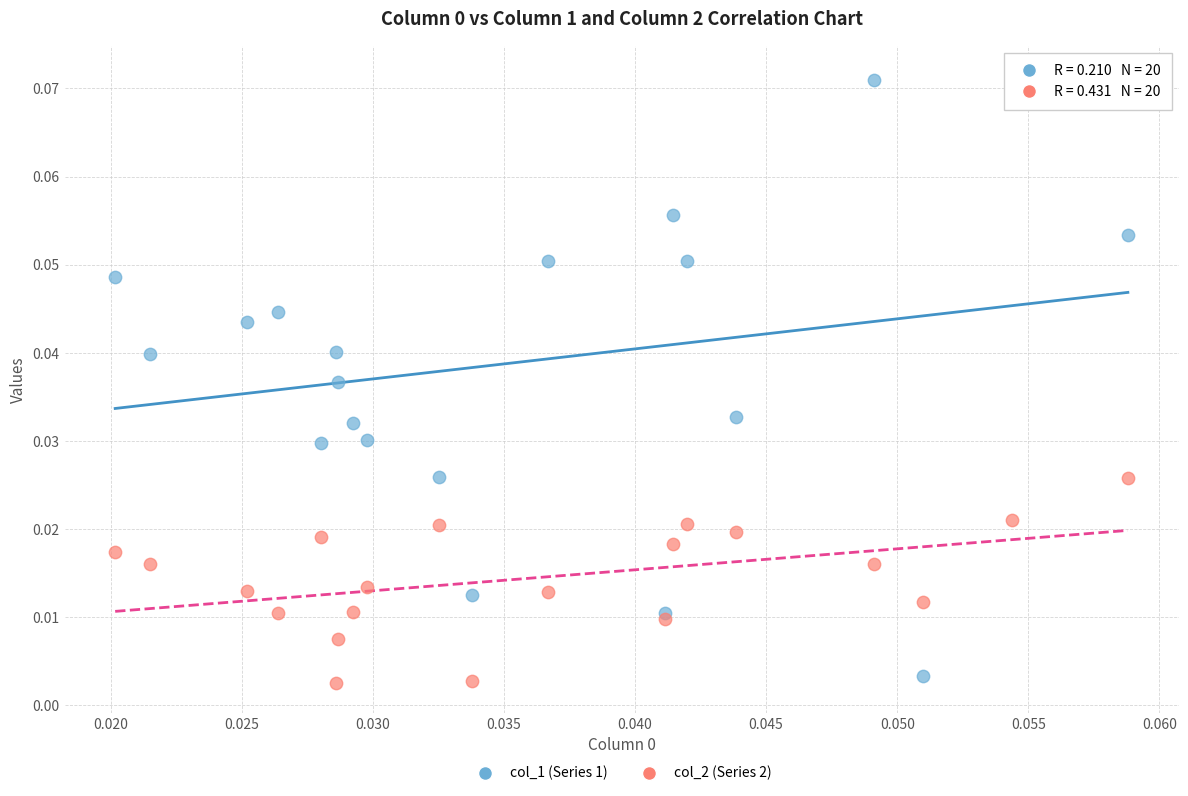

Which series has the largest Y range (max minus min)?

col_1 (Series 1)